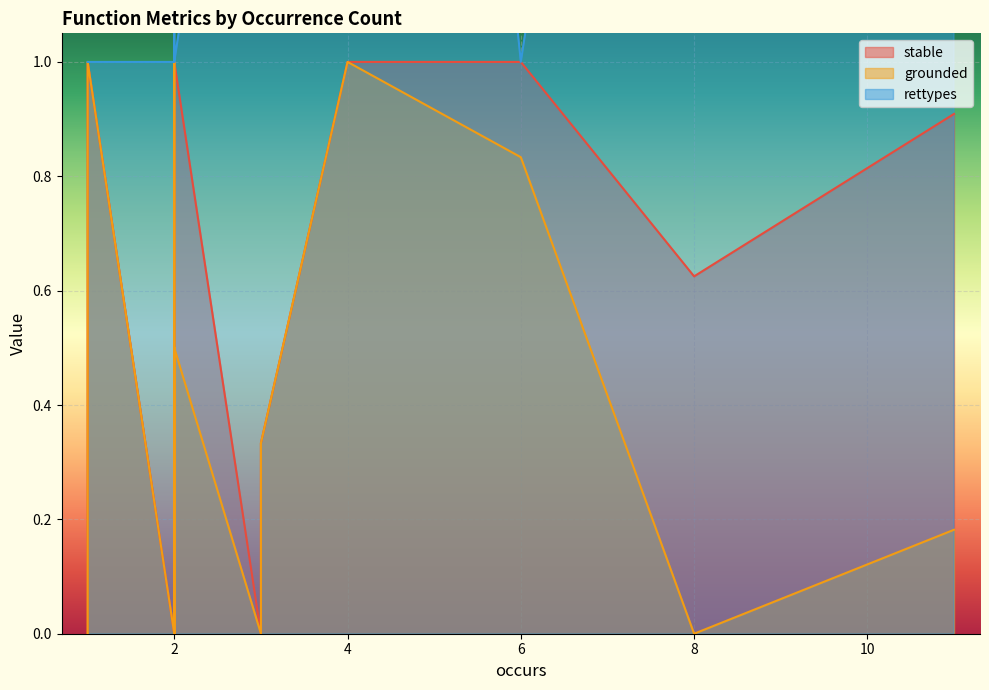

How many data points in grounded are less than 1?

10